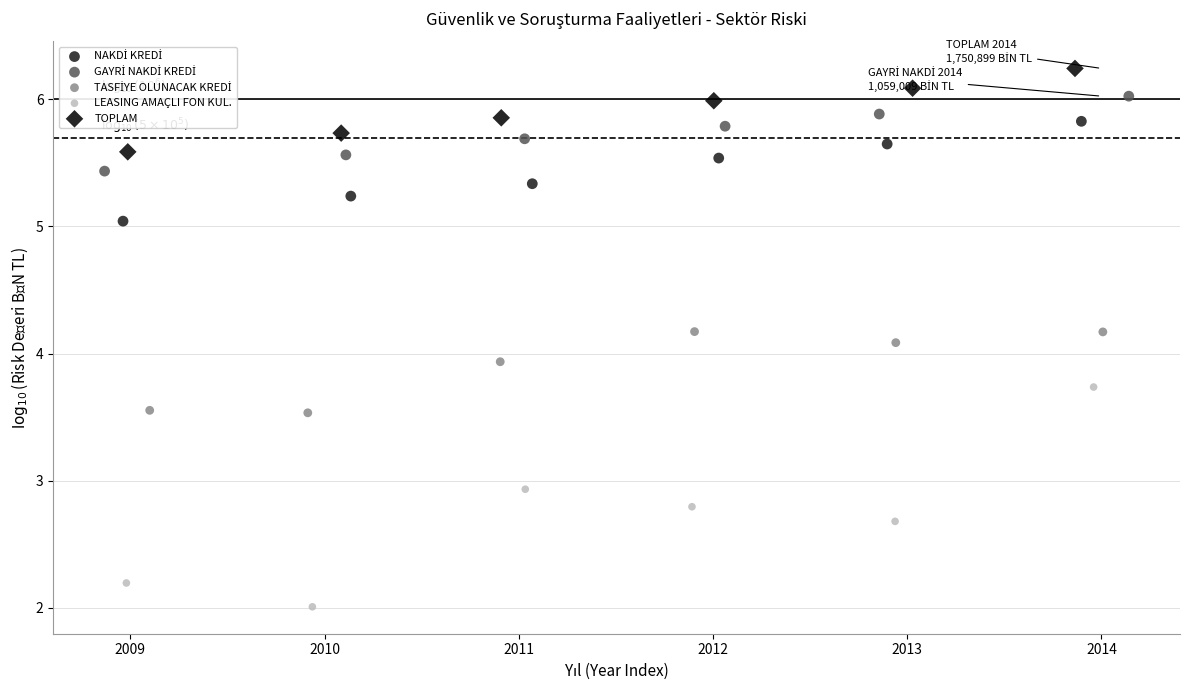

Which series reaches the maximum Y coordinate?

TOPLAM